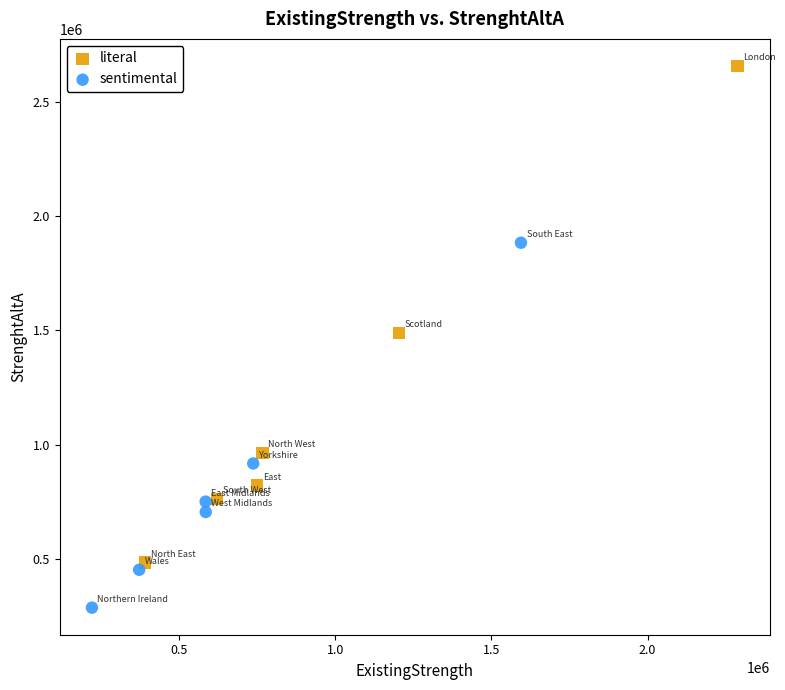

Which series contains the lowest Y value?

sentimental